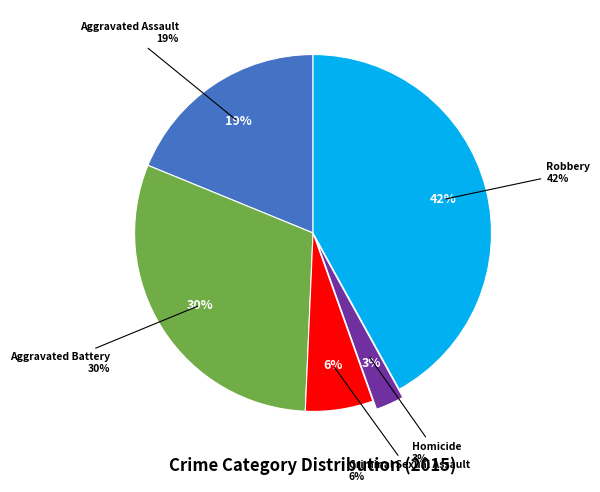

Rank the categories by value from lowest to highest.

Homicide, Criminal Sexual Assault, Aggravated Assault, Aggravated Battery, Robbery